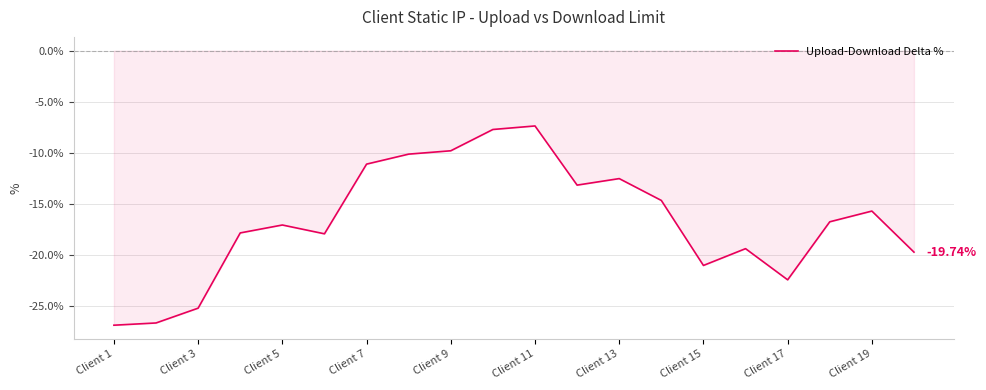

Does the chart display data point markers on the line(s)?

No